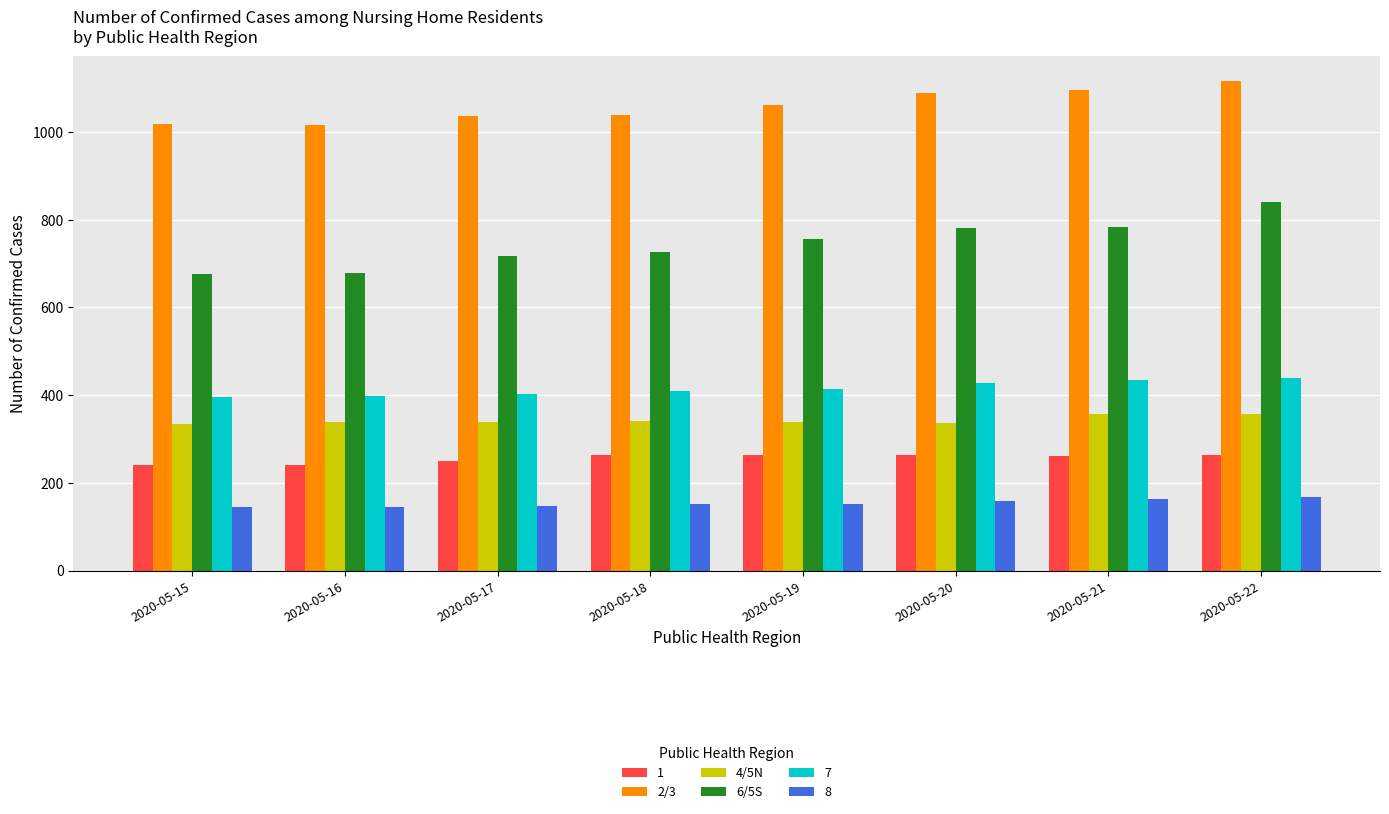

What is the total value across all series at 2020-05-21?

3095